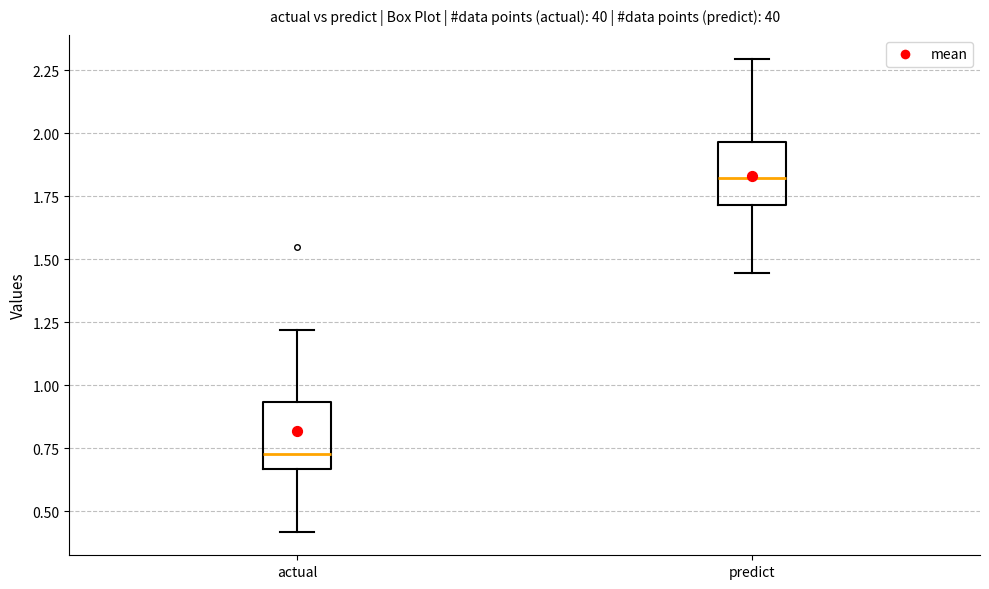

Reading left to right, transcribe this box plot: for each box, give where its median line is, the range the box spans, and where its two whiskers end, as read against the y-axis. The values are not printed on the chart, so give them approximately, as read against the axis.

actual: median 0.75, box 0.65 to 0.95, whiskers 0.40 to 1.20
predict: median 1.80, box 1.70 to 1.95, whiskers 1.45 to 2.30